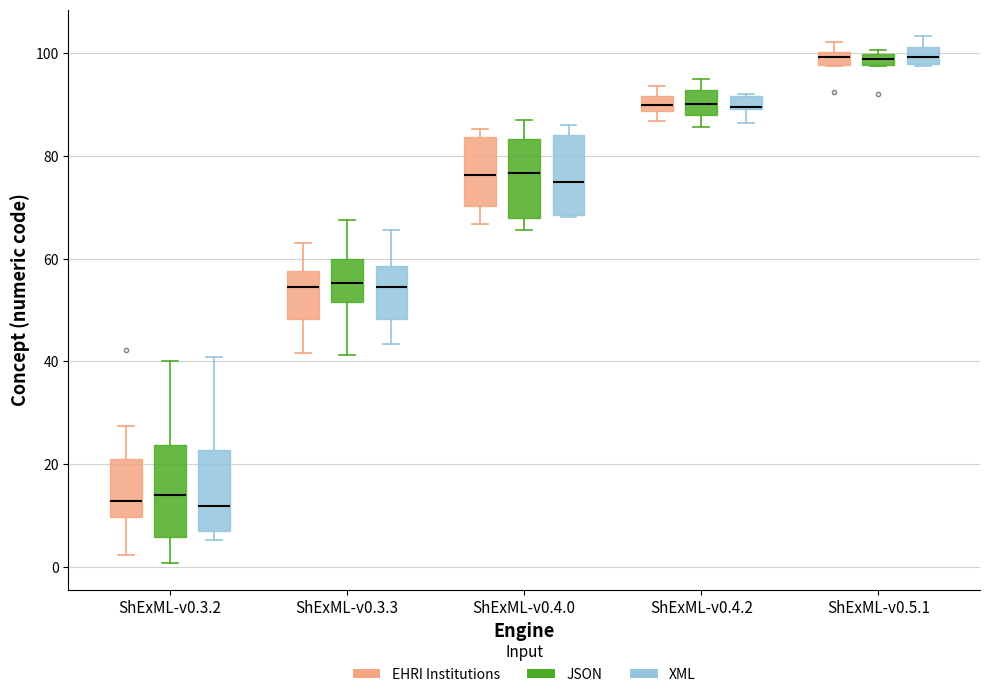

Where does the lower whisker of the box for ShExML-v0.3.2 (JSON) end on the y-axis? The values are not printed on the chart, so give them approximately, as read against the axis.

0